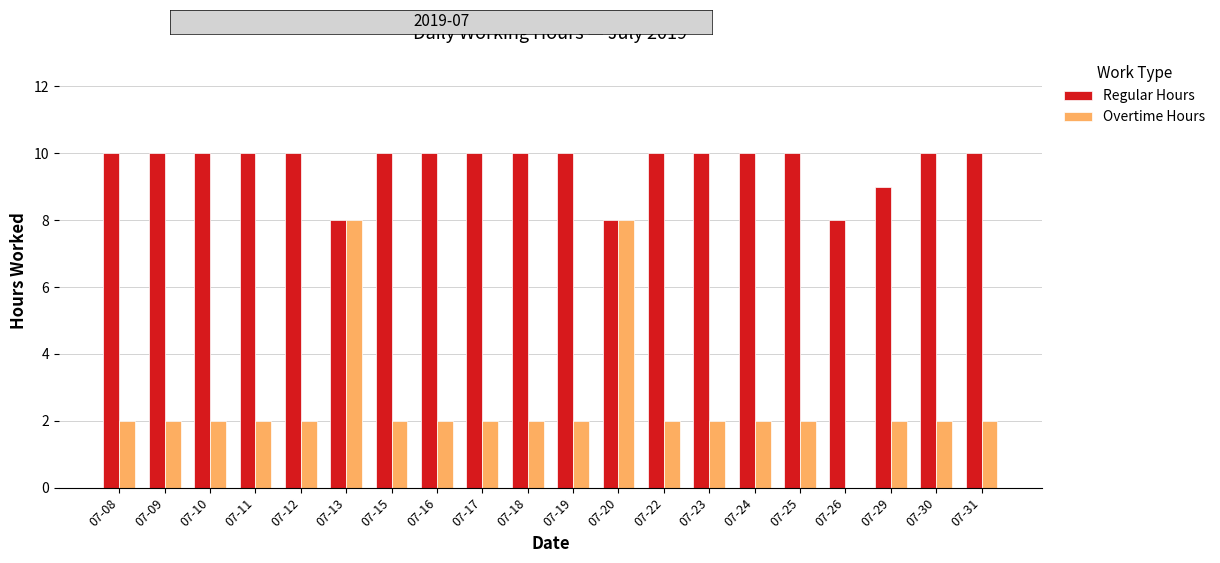

The value of Regular Hours at 07-31 is 10. True or false?

True